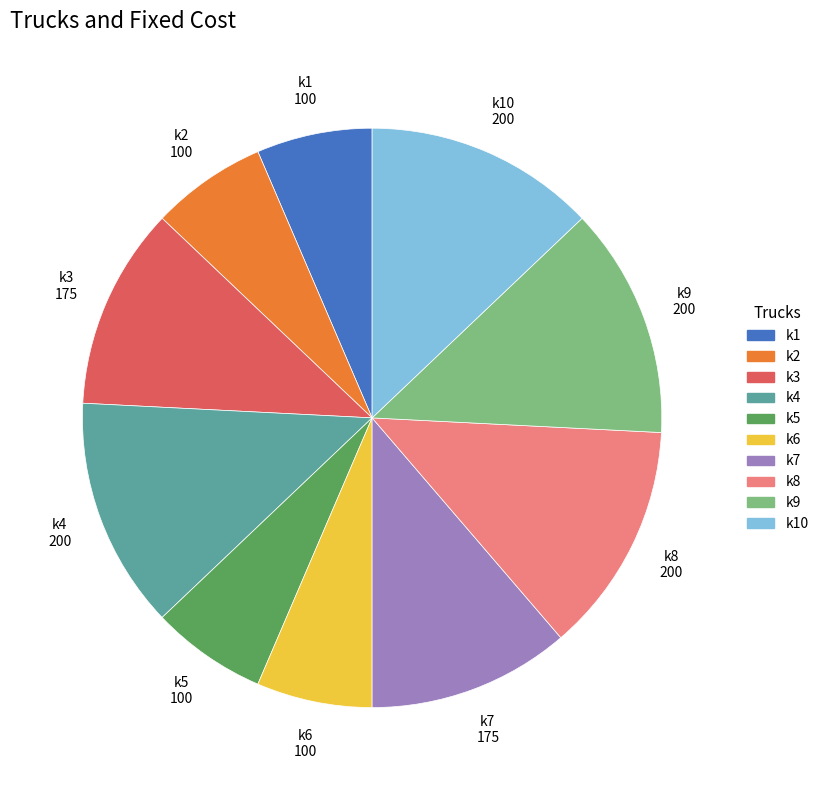

Does any single category account for the majority?

No